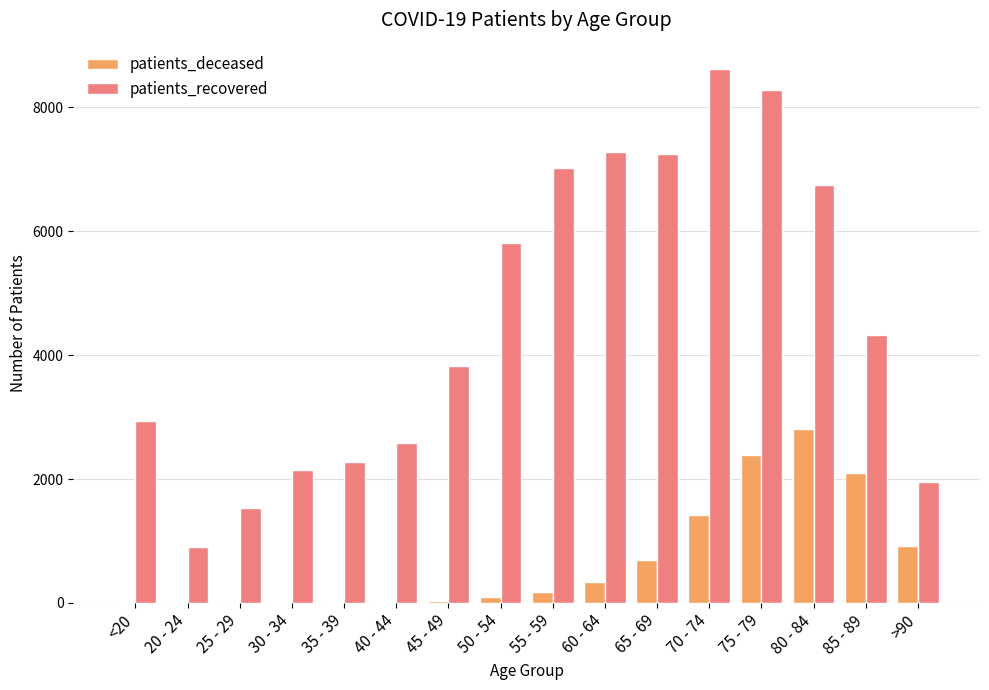

At which category is the sum across all series the highest?

75 - 79